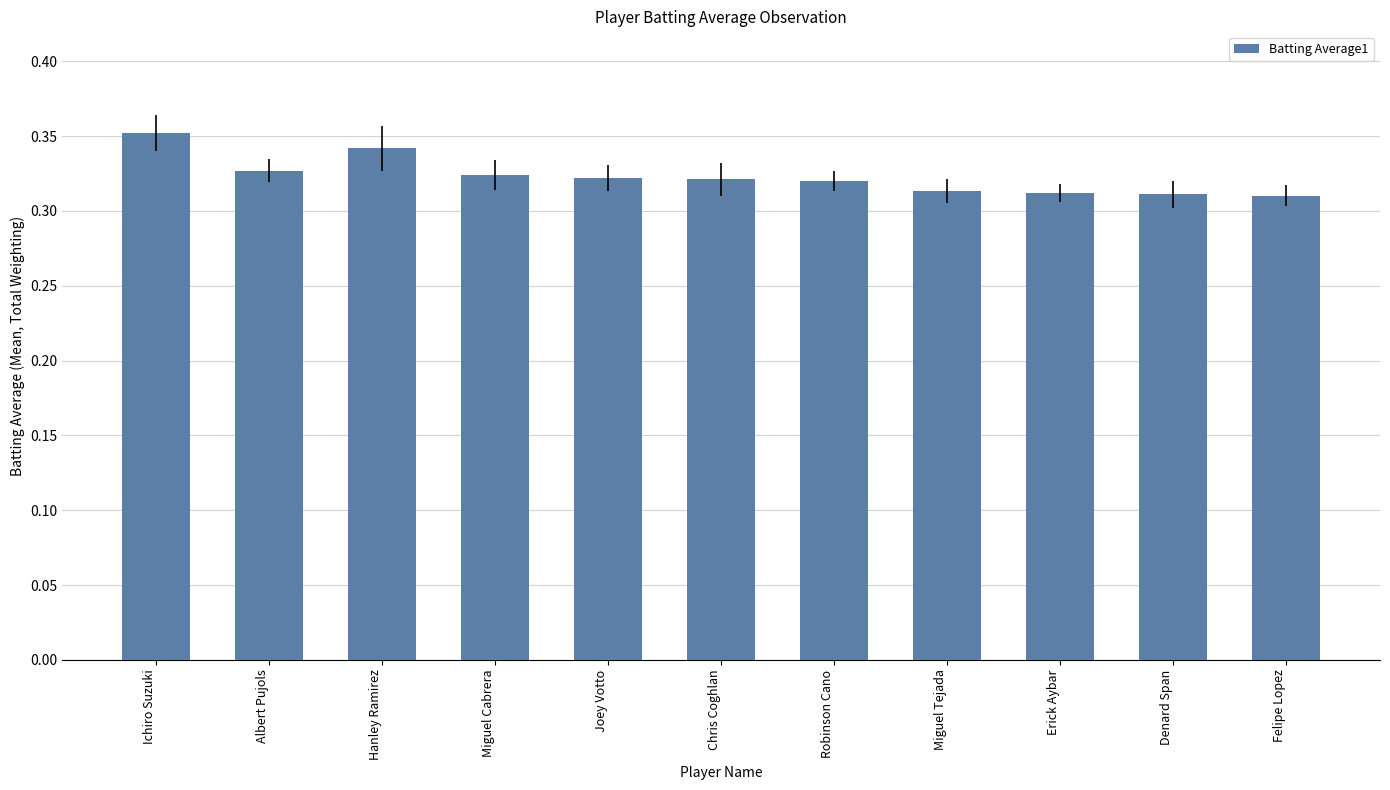

Which has a higher value, Chris Coghlan or Felipe Lopez?

Chris Coghlan